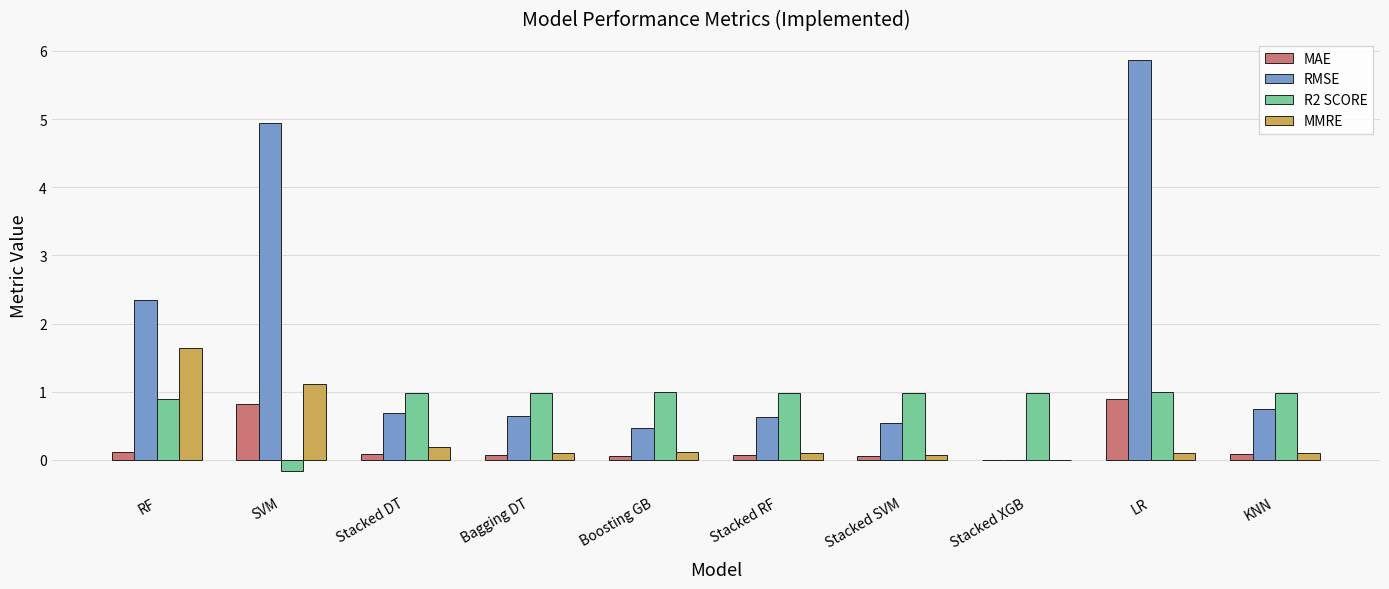

The value of MMRE at RF is 0.8. True or false?

False